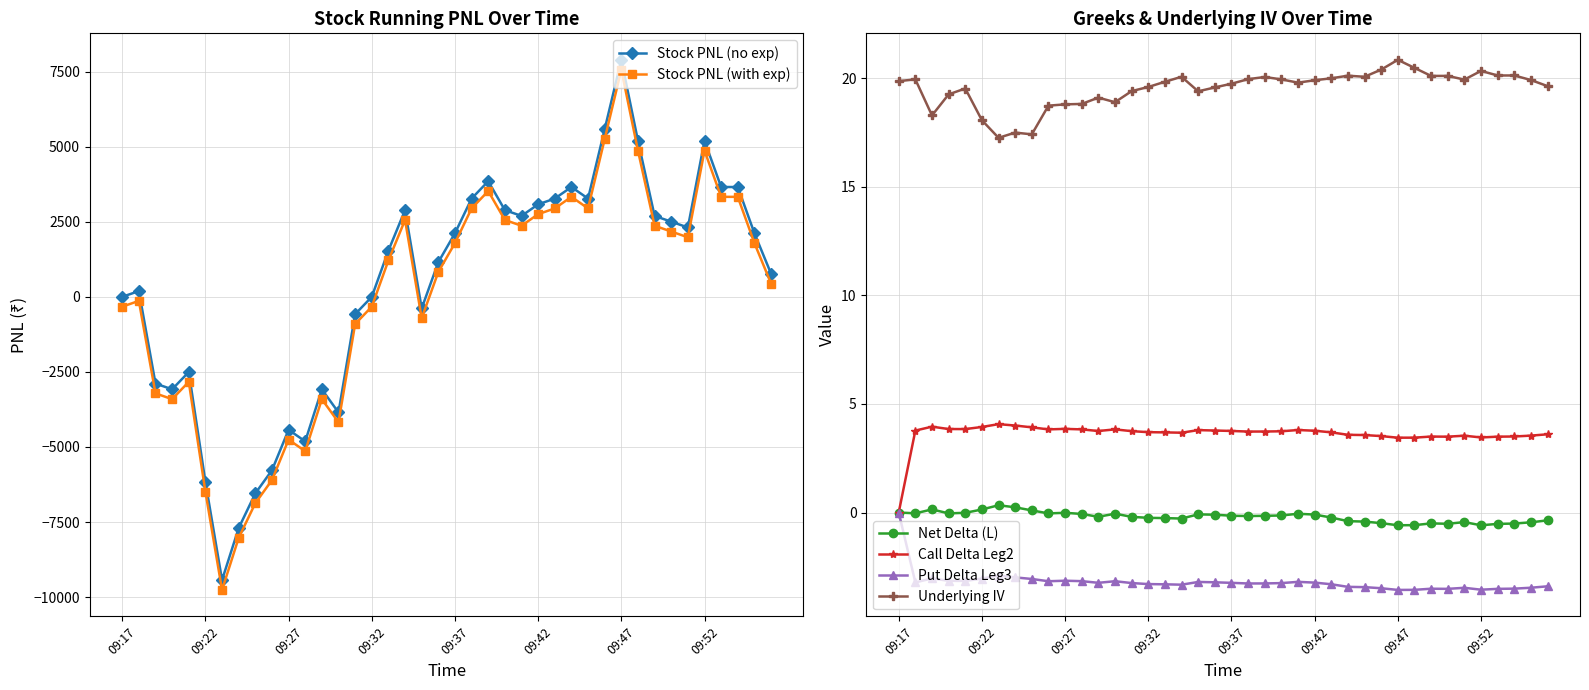

The Call Delta Leg2 series shows 5.9 at 33. True or false?

False